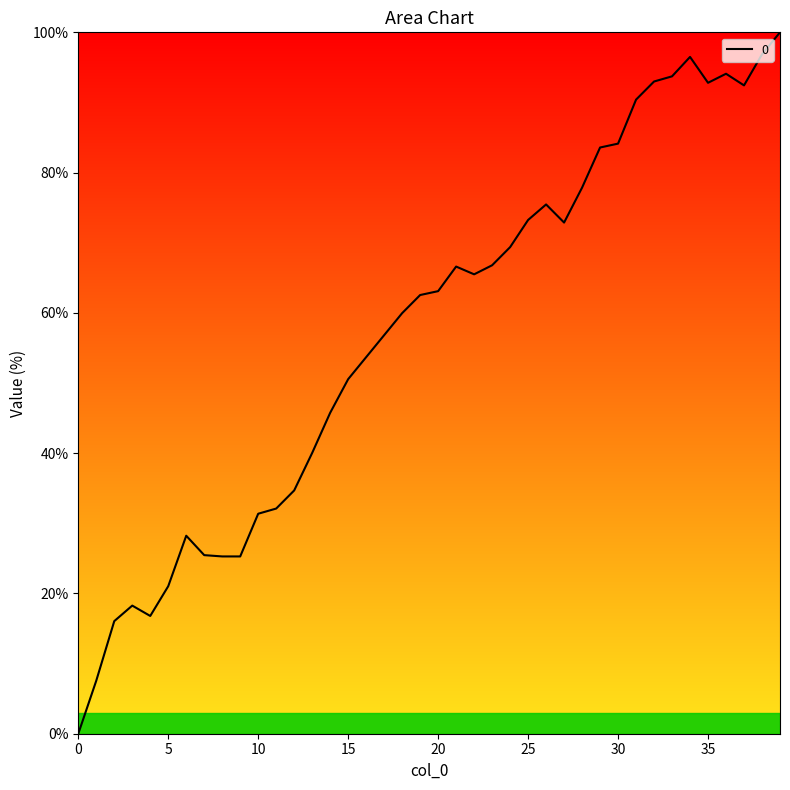

What is the difference between the maximum and minimum values?

100.0